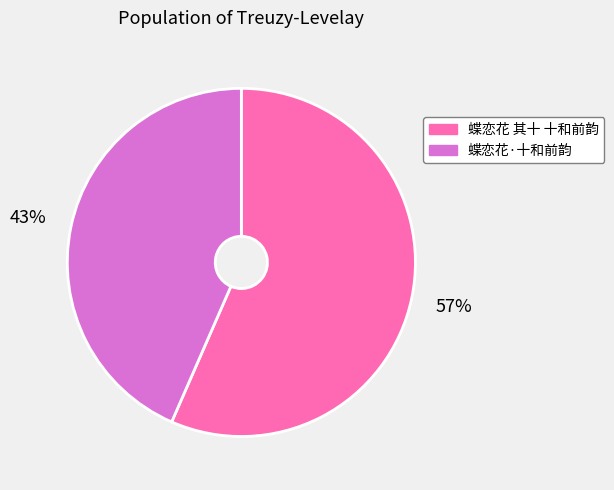

Rank the categories by value from highest to lowest.

蝶恋花 其十 十和前韵, 蝶恋花·十和前韵